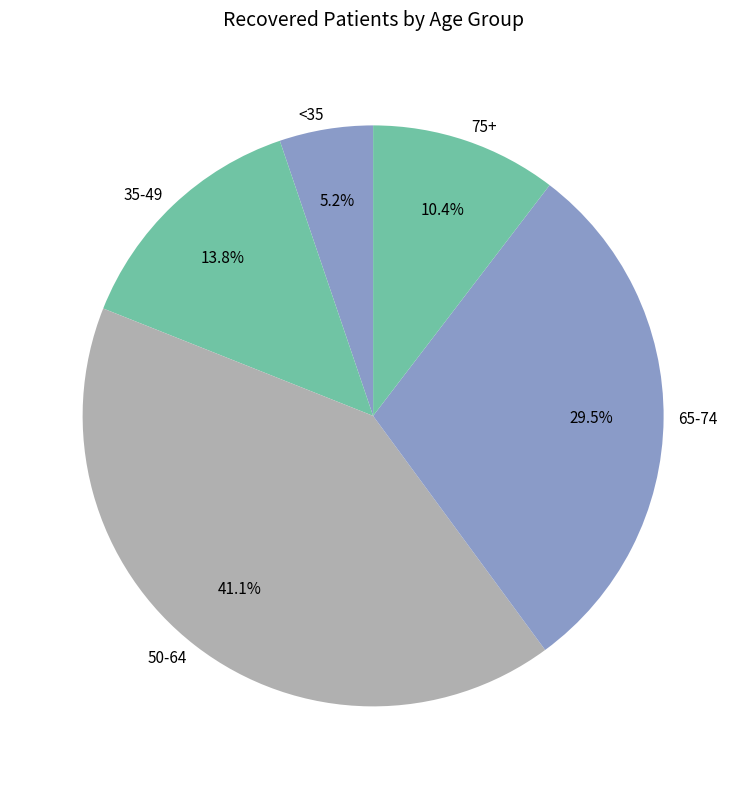

Is there a majority slice in this chart?

No